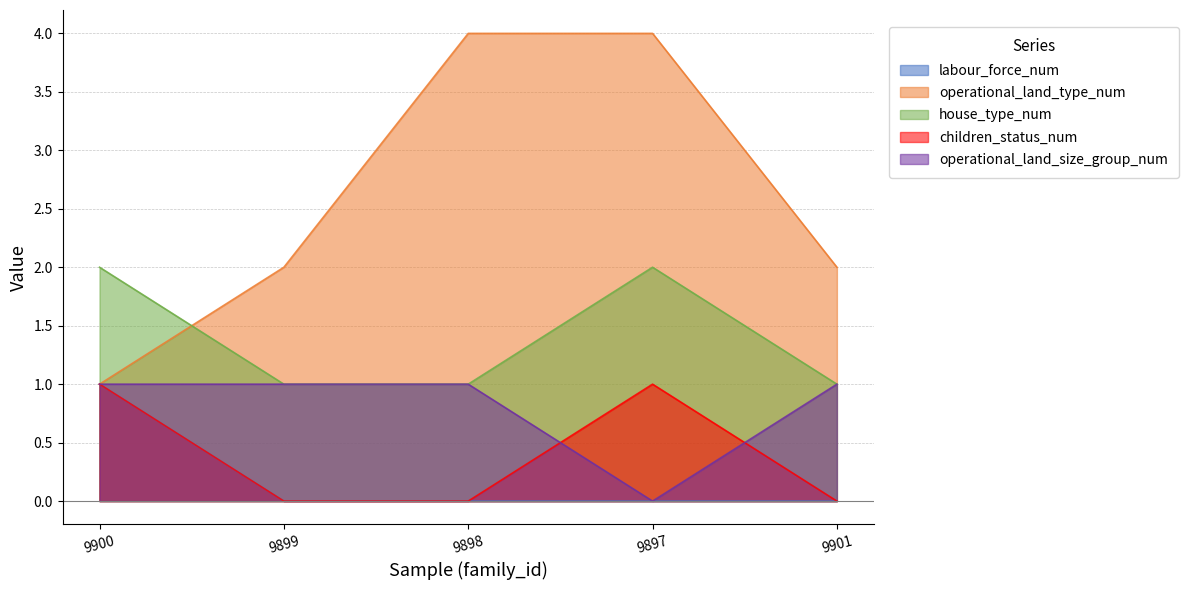

The house_type_num series shows 1 at 9898. True or false?

True